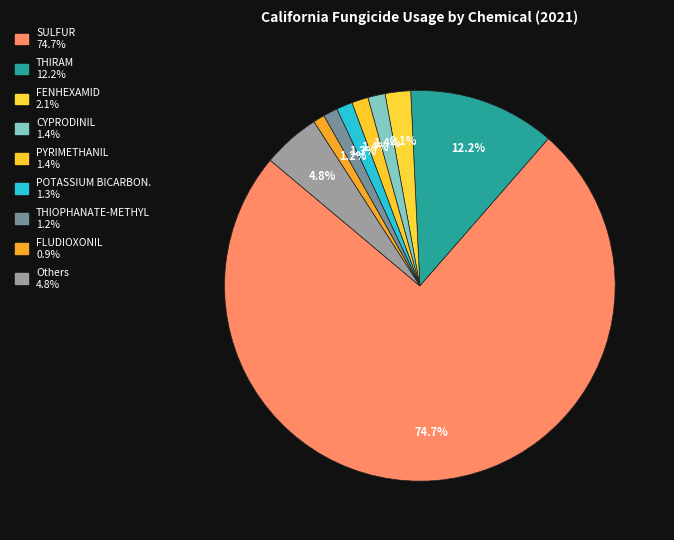

How many segments does this pie chart have?

9